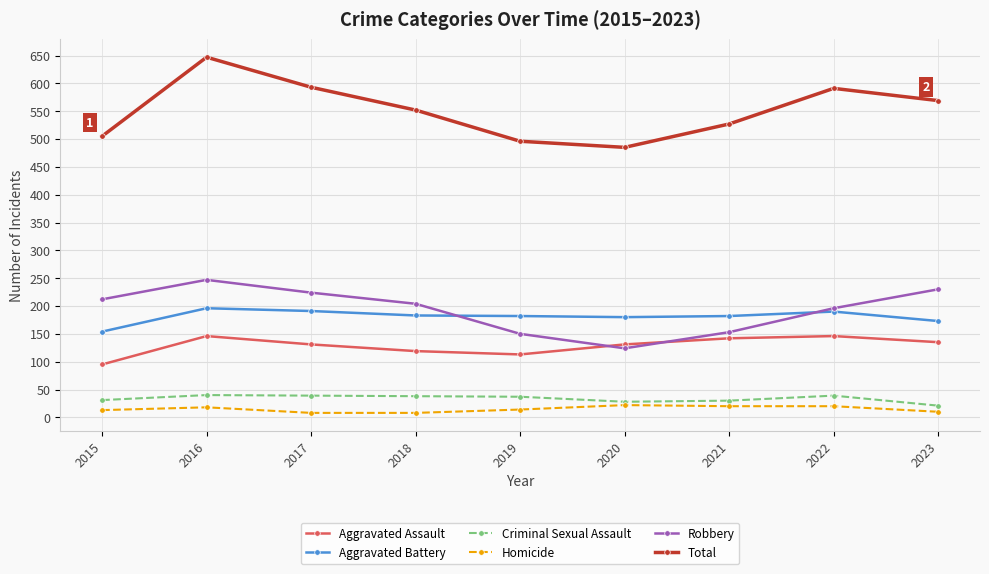

Does the chart display data point markers on the line(s)?

Yes